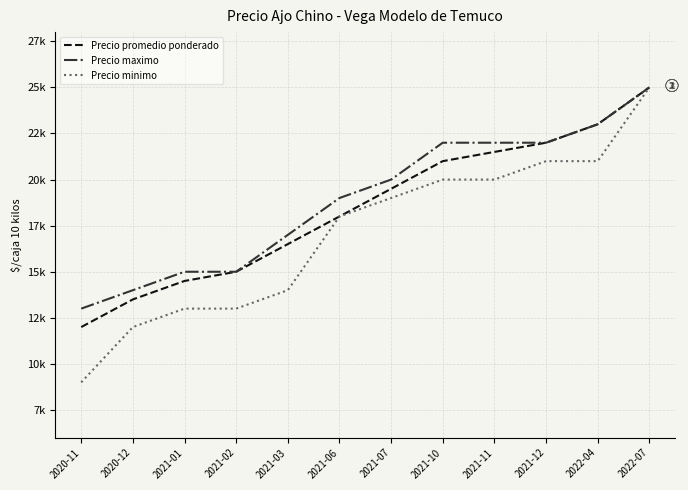

Is this an area chart (filled region under the line)?

No